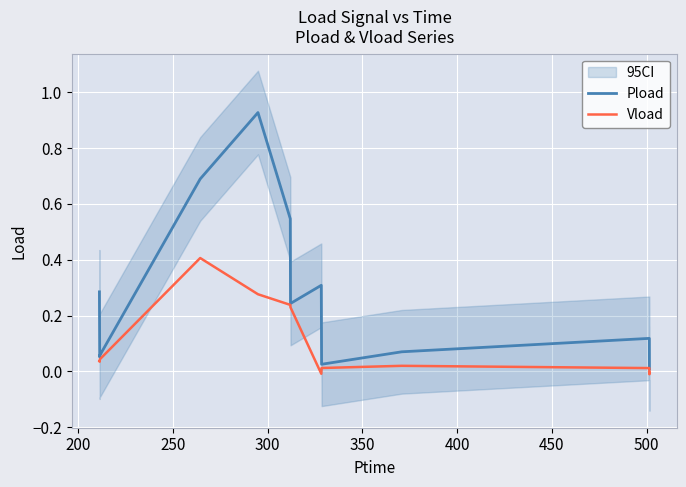

What is the sum of all Vload values?

1.3